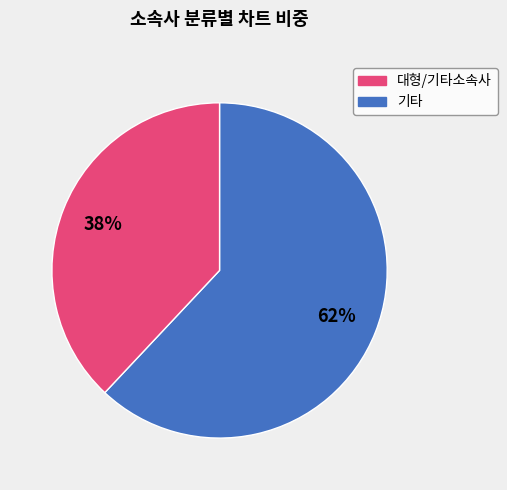

Does any single category account for the majority?

Yes